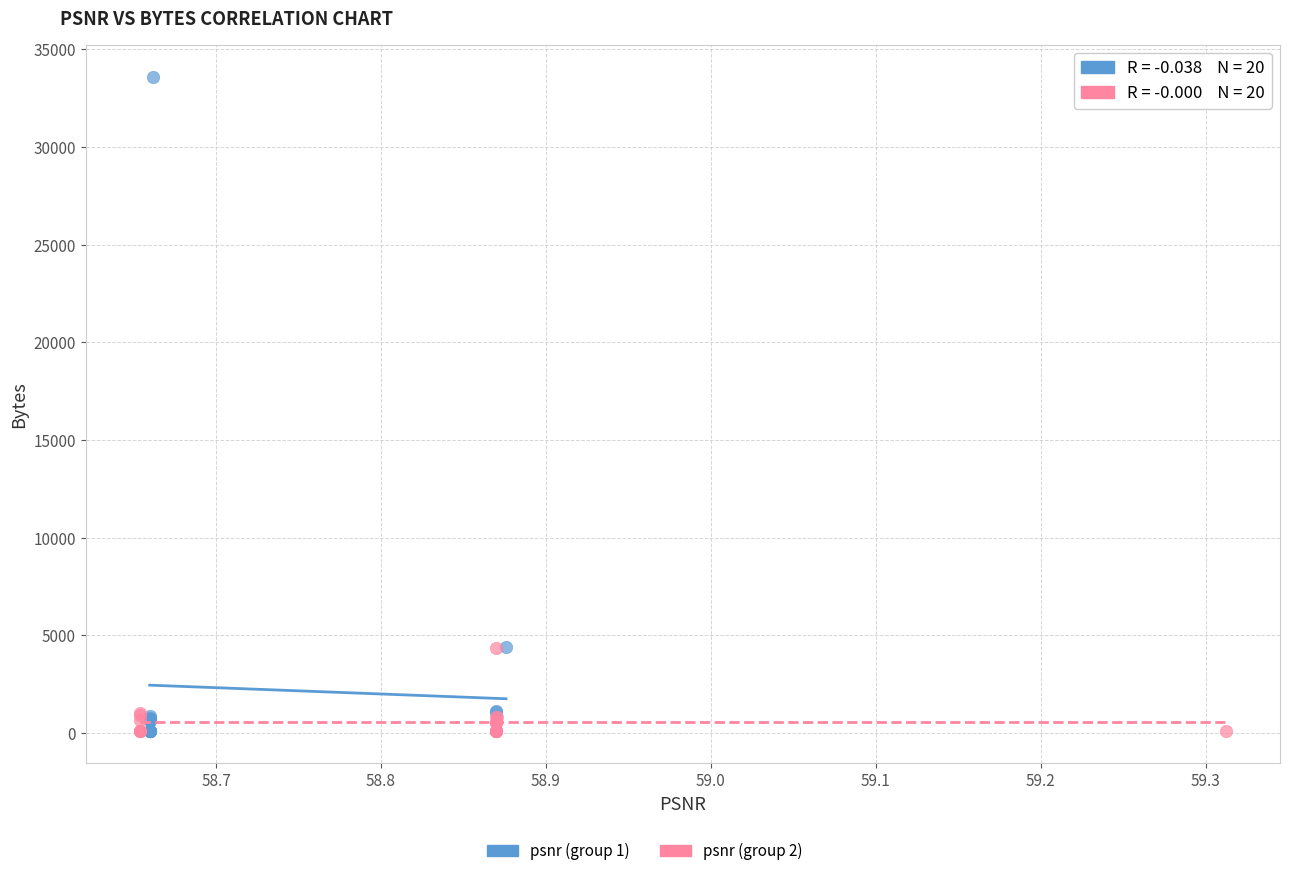

Which series has the largest Y range (max minus min)?

psnr (group 1)